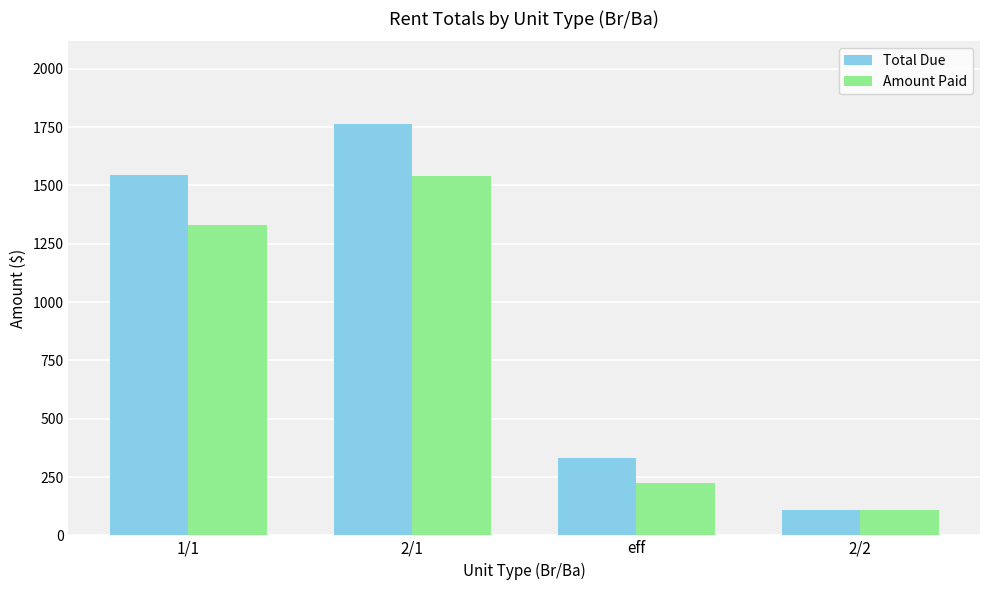

Does the chart contain stacked bars?

No